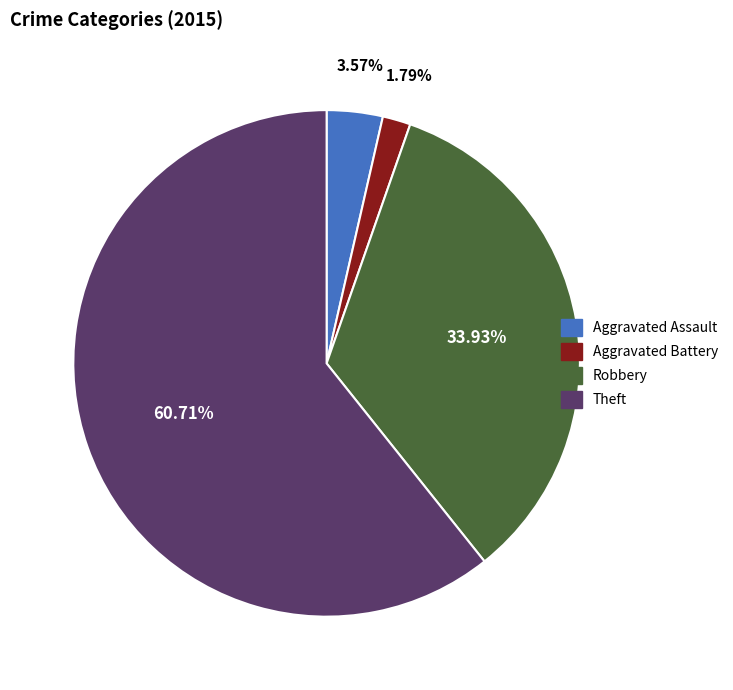

How many slices are in this pie chart?

4